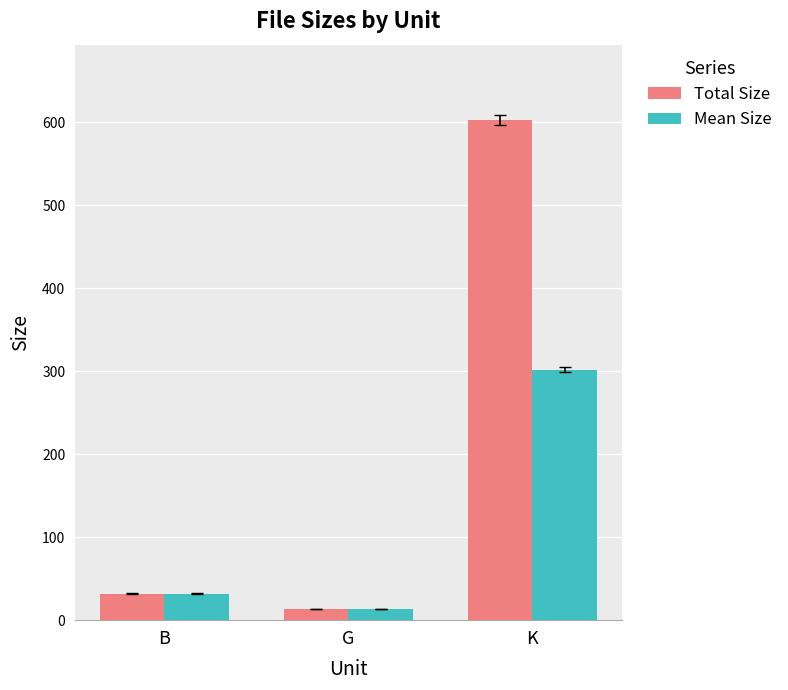

Reading left to right, list all the values displayed in this chart.

Total Size: 32.0	13.2	603.3
Mean Size: 32.0	13.2	301.7